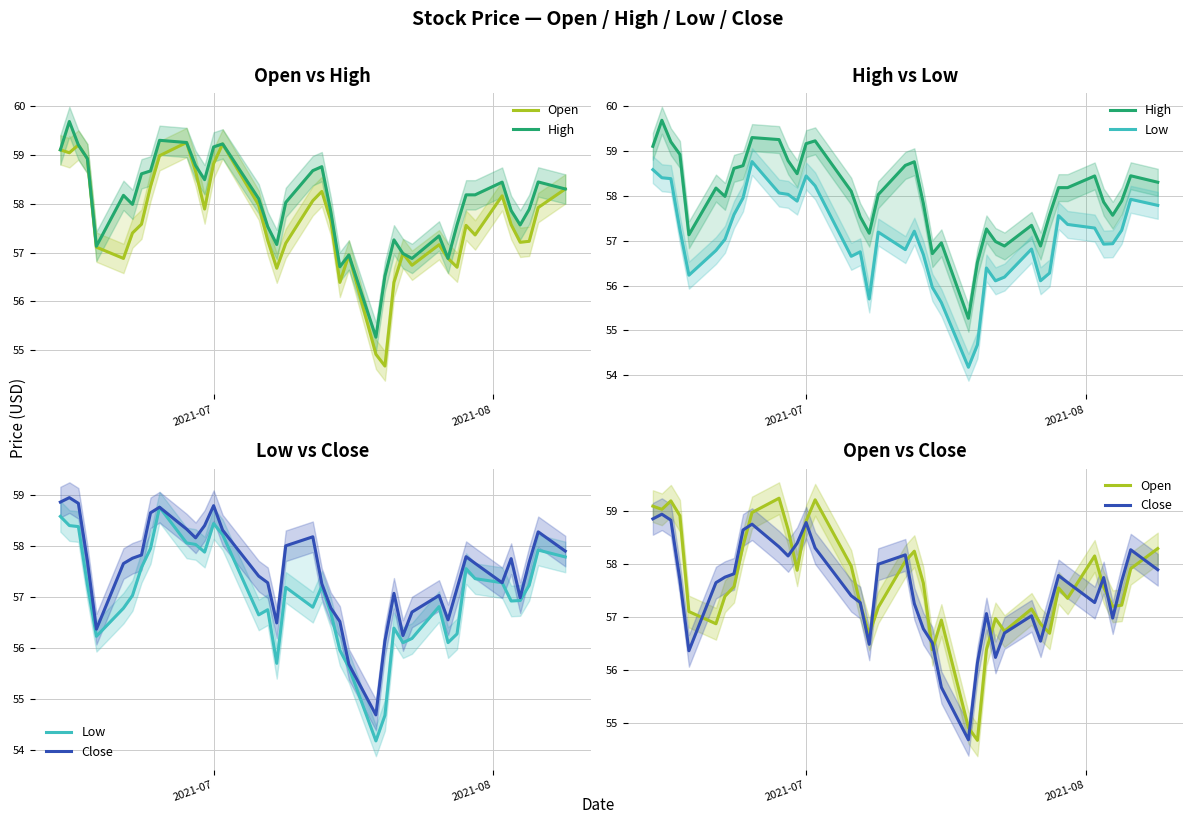

Is this an area chart (filled region under the line)?

No